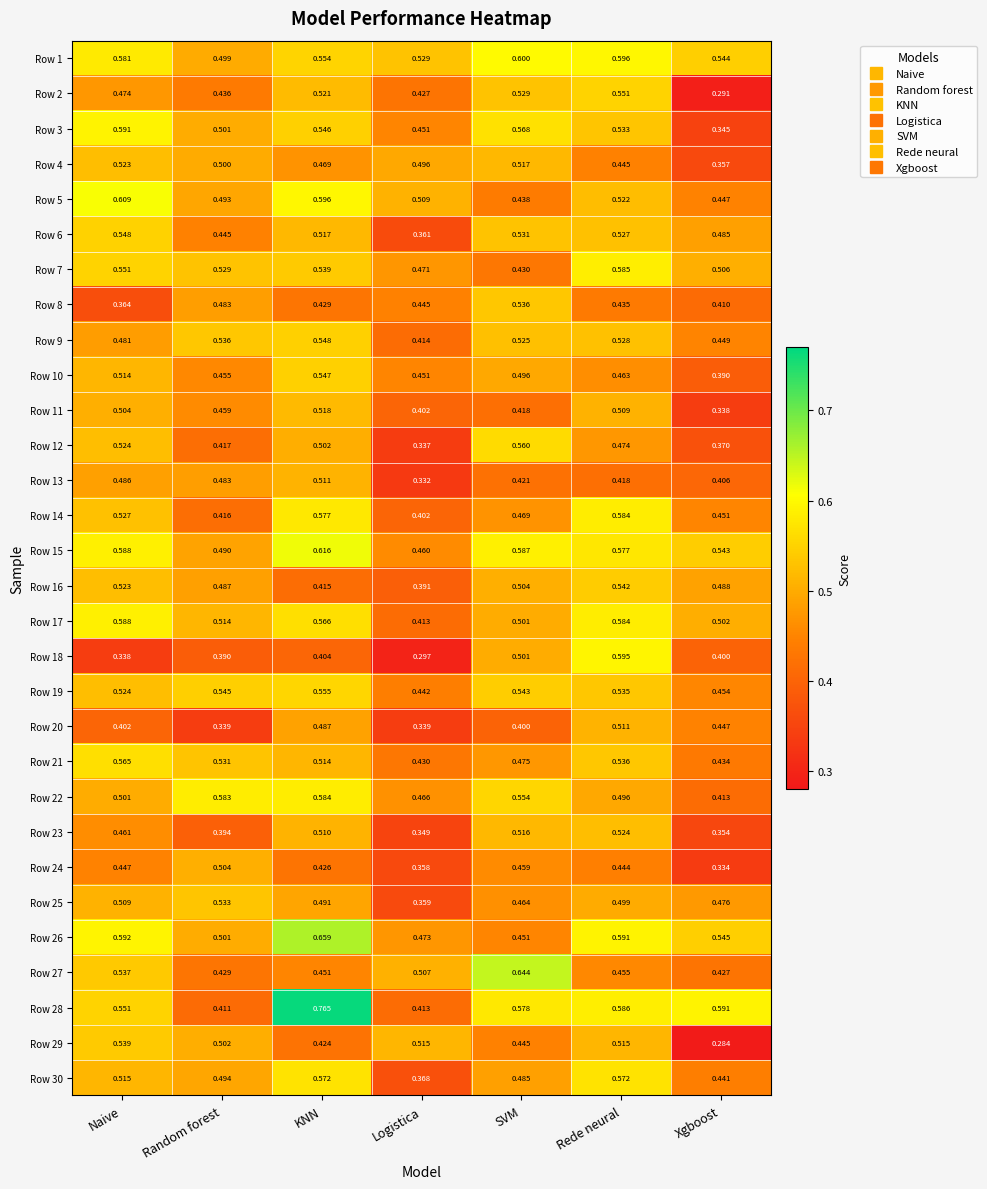

At which category does the chart reach its minimum across all series?

Xgboost